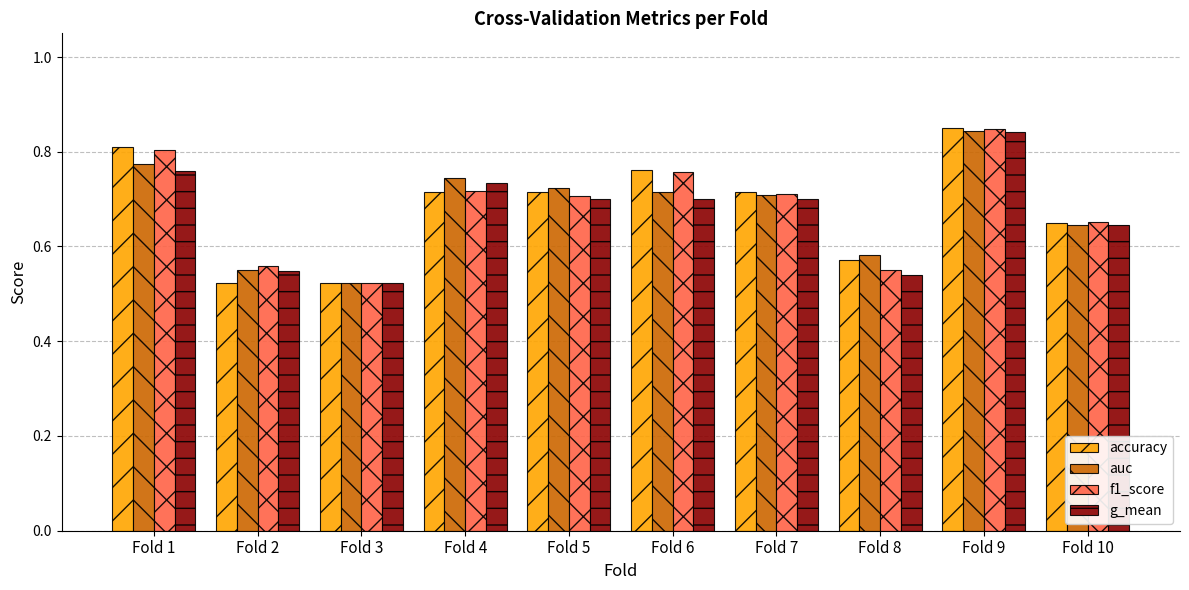

Are the bars grouped side by side (vs. stacked)?

Yes